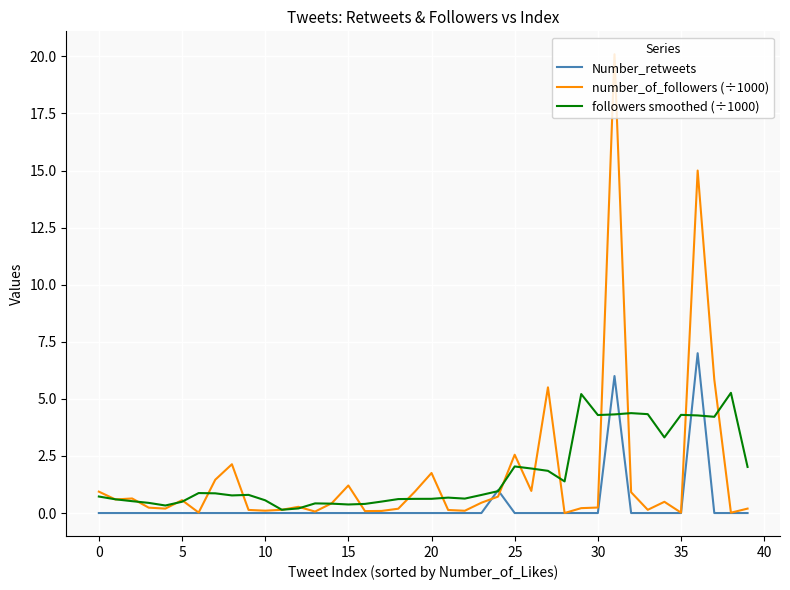

How many lines are shown in the chart?

3